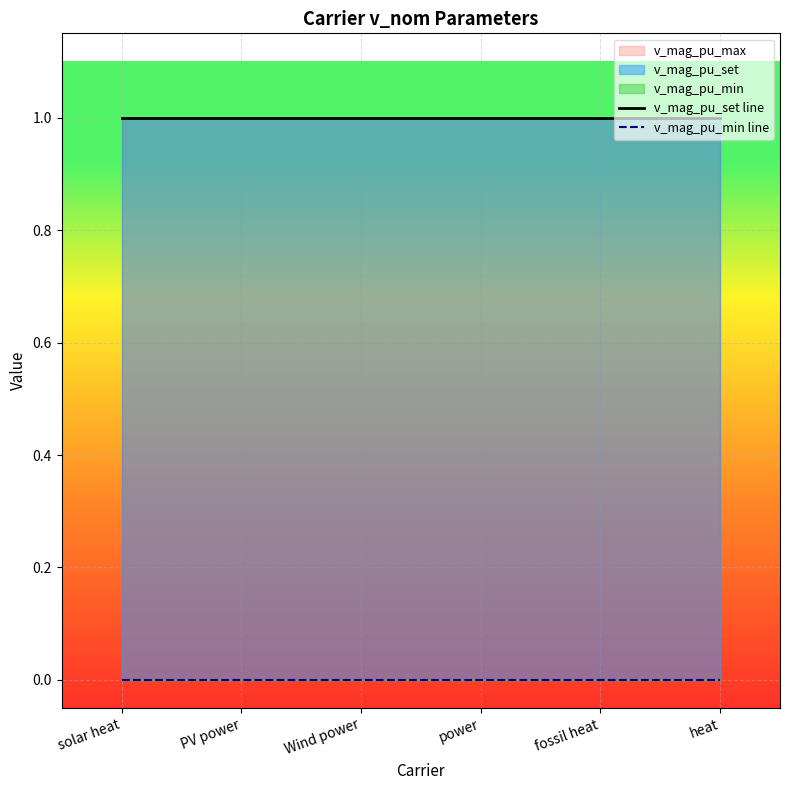

Reading left to right, list all the values displayed in this chart.

v_mag_pu_set line: solar heat=1	PV power=1	Wind power=1	power=1	fossil heat=1	heat=1
v_mag_pu_min line: solar heat=0	PV power=0	Wind power=0	power=0	fossil heat=0	heat=0